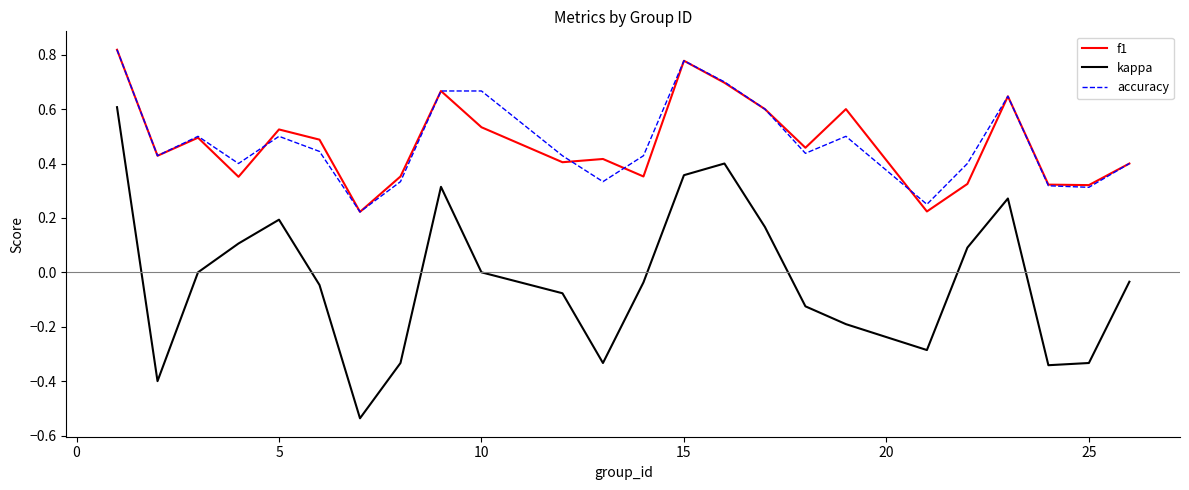

Which series has the largest range (max minus min)?

kappa